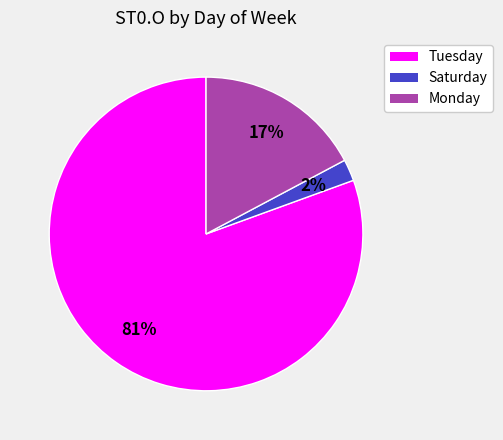

Is there any slice that represents more than half of the pie?

Yes